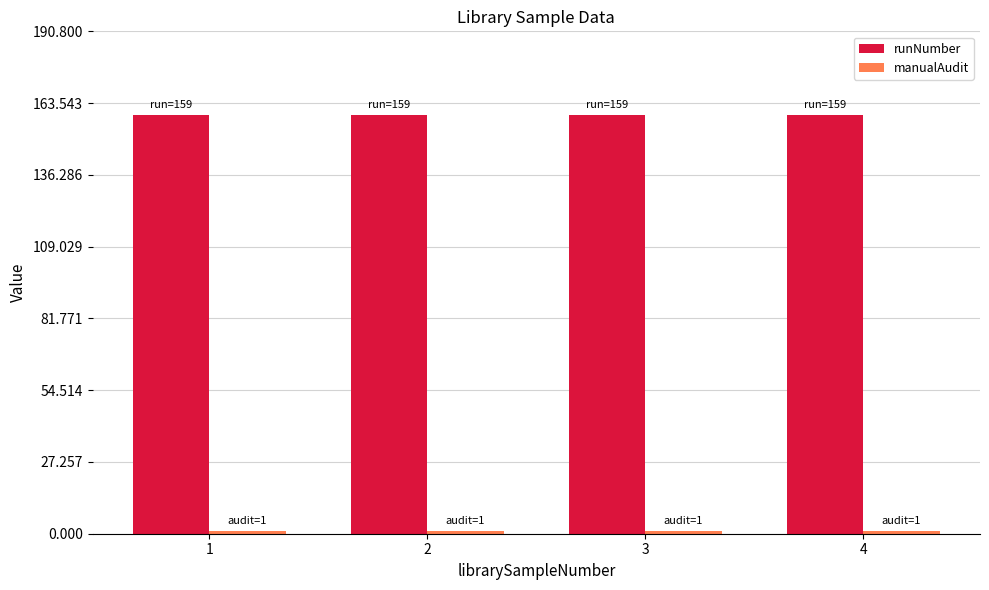

Is it true that runNumber equals 159 at 4?

True